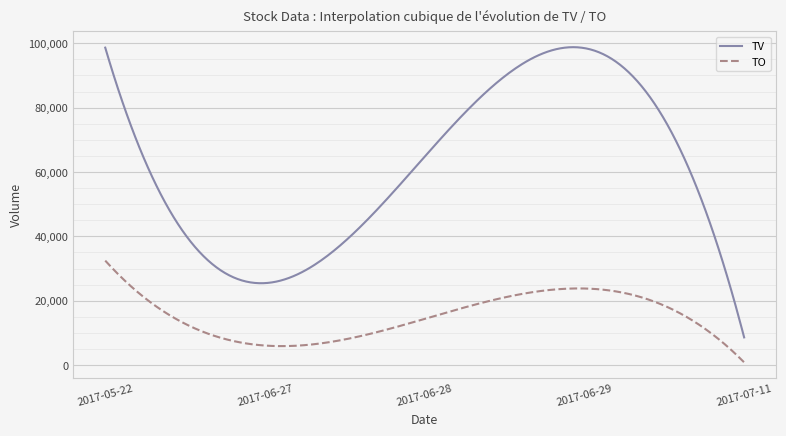

Which series has the largest range (max minus min)?

TV